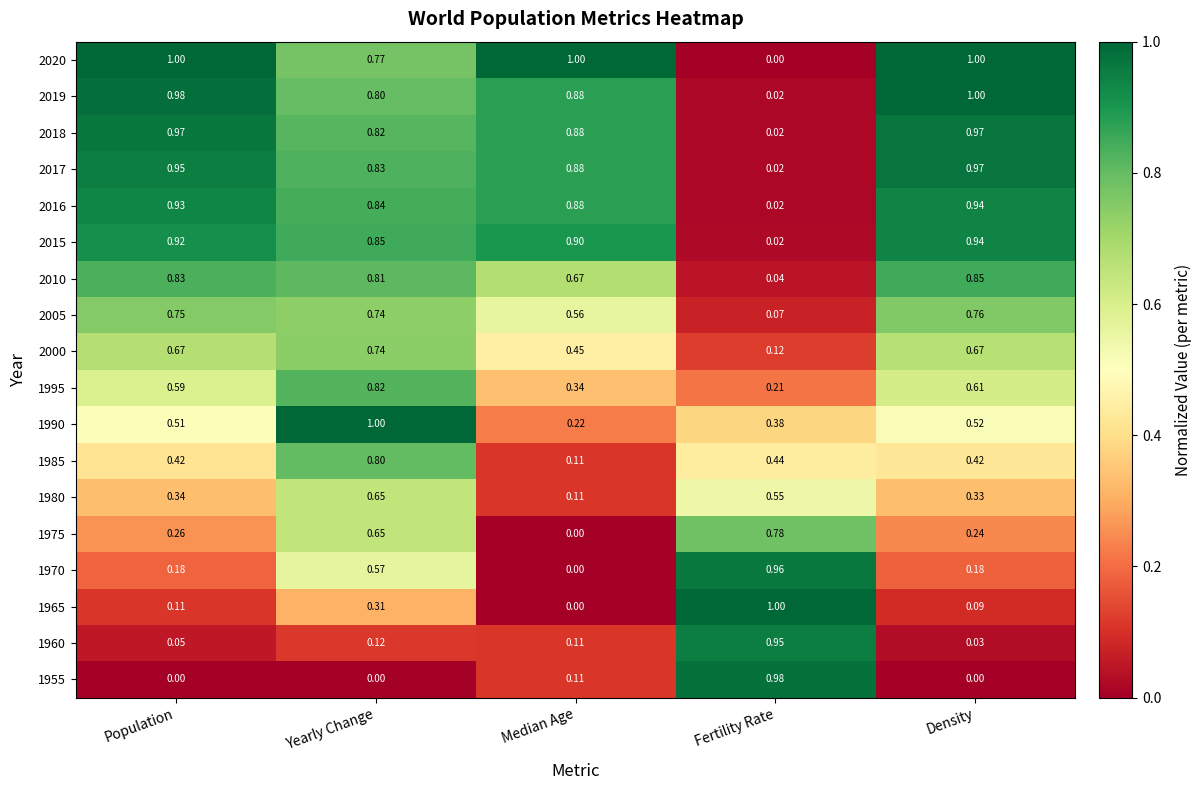

Is the value of 2016 at Yearly Change greater than the value of 1955 at Yearly Change?

Yes